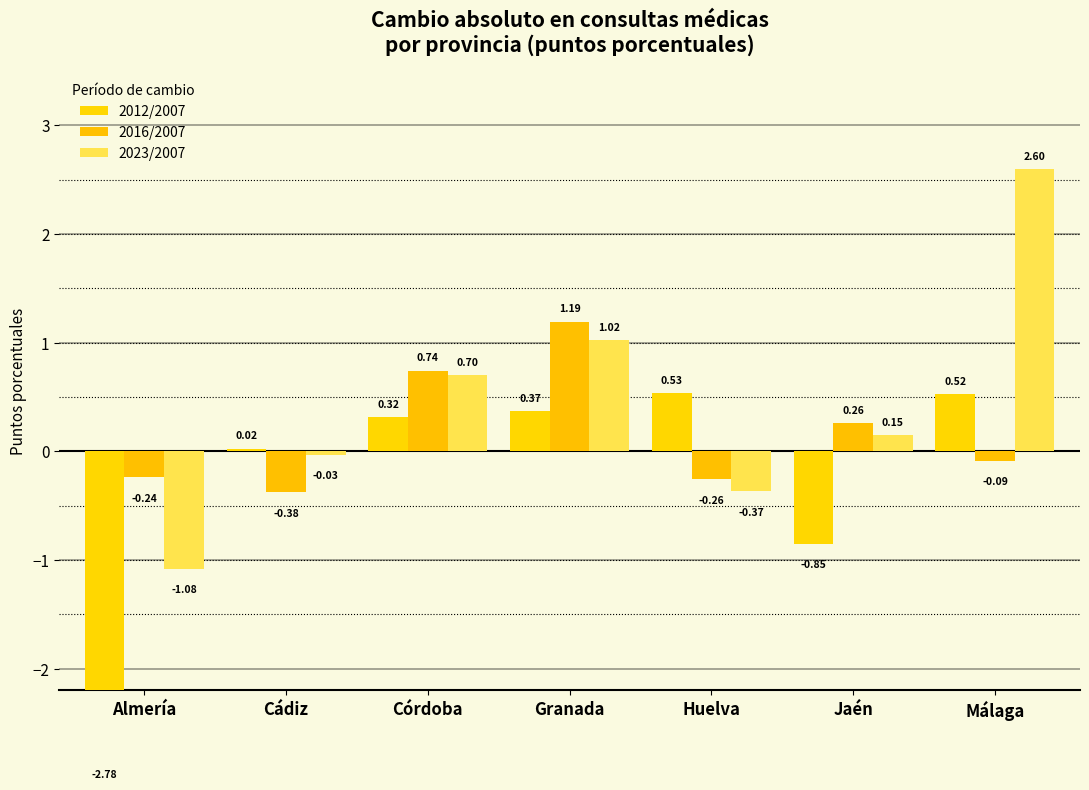

At which category does the chart reach its minimum across all series?

Almería